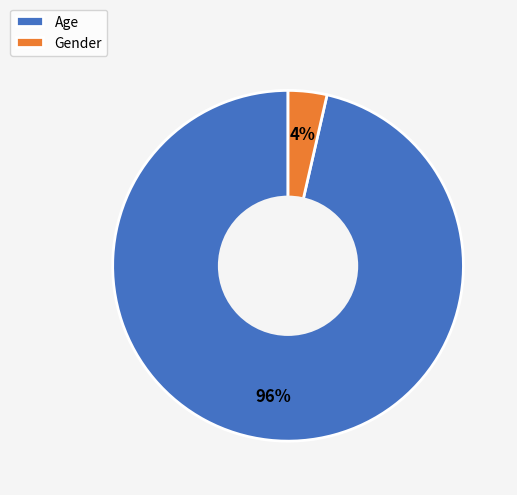

Count the number of slices in the pie.

2